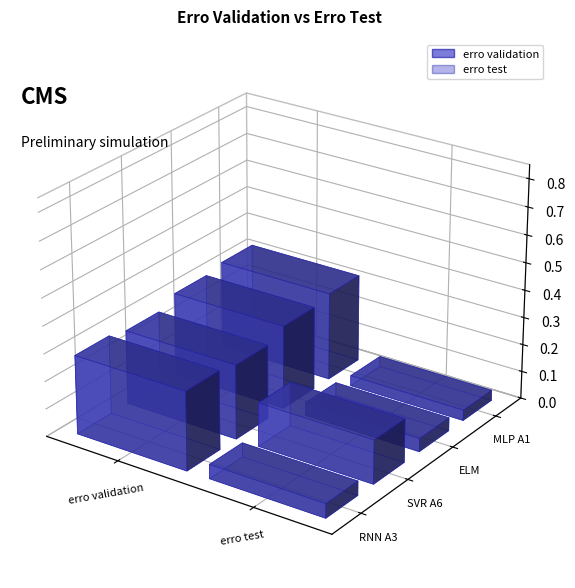

What is the value of the erro validation bar at the 4th from the left?

0.3